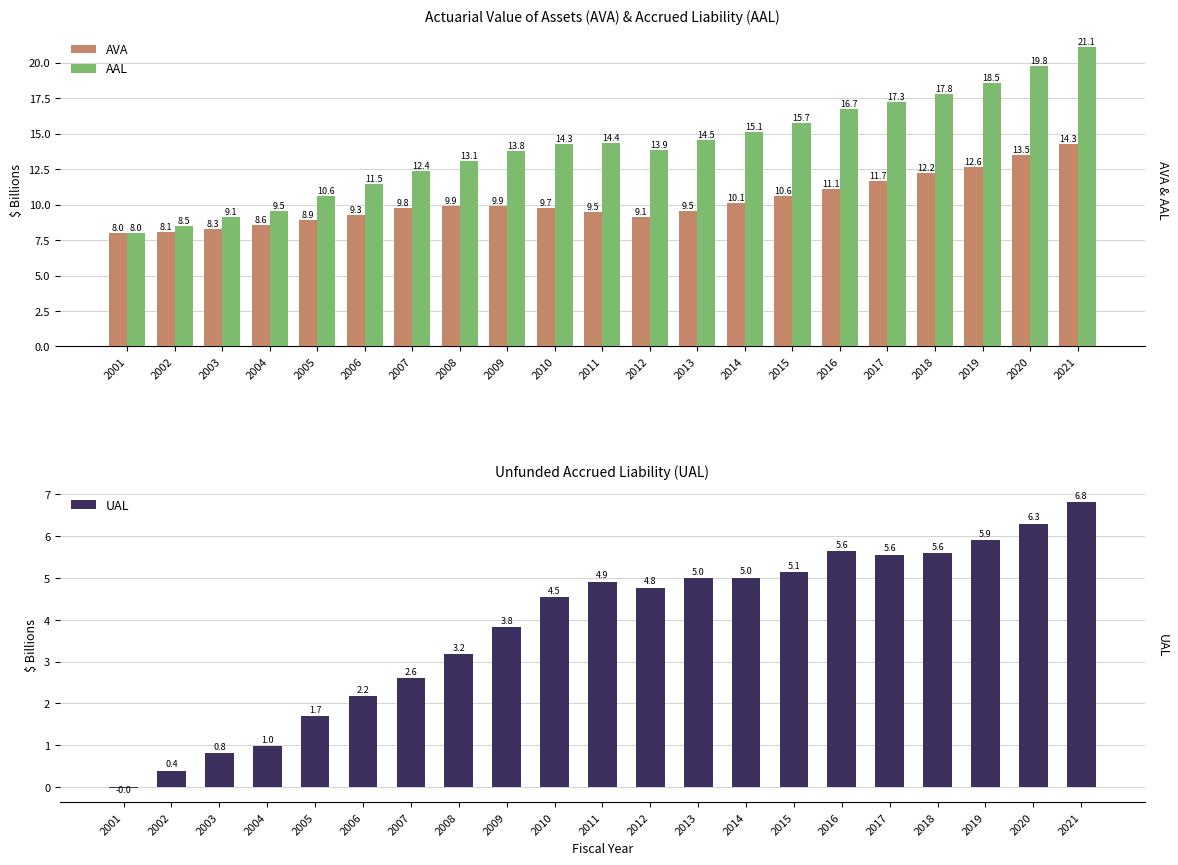

Where is AVA nearest to the value 11?

2016